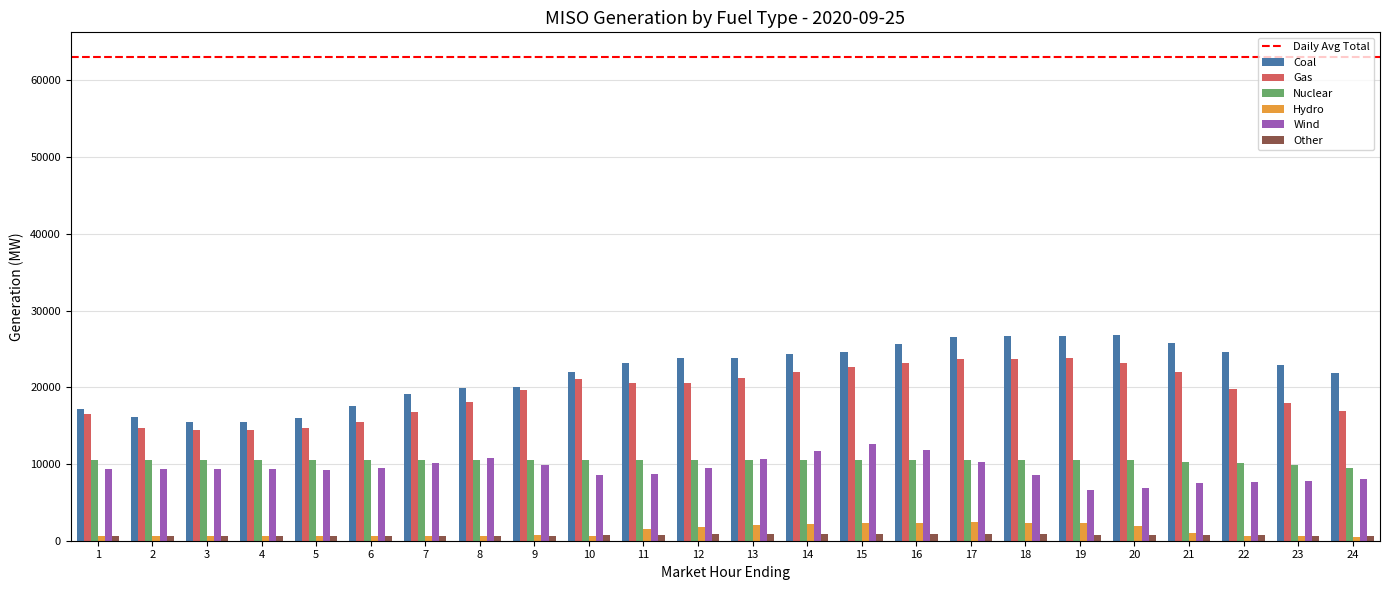

What is the maximum value for Coal?

26847.4